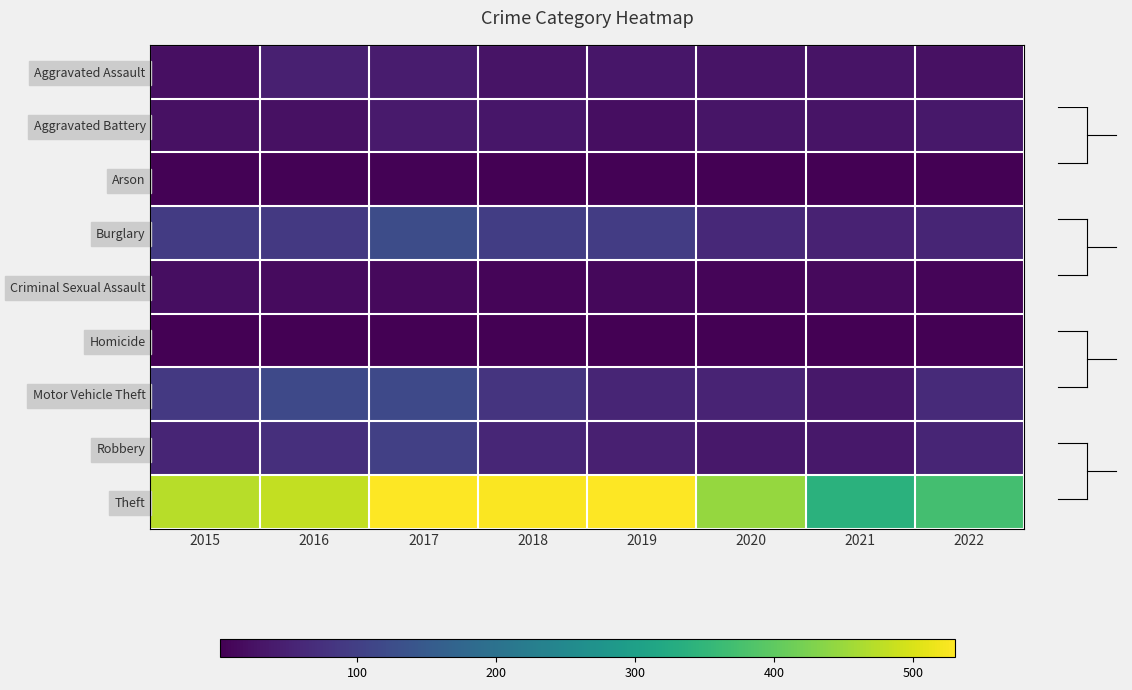

List the series in order of their peak value, lowest first.

Homicide, Arson, Criminal Sexual Assault, Aggravated Battery, Aggravated Assault, Robbery, Motor Vehicle Theft, Burglary, Theft